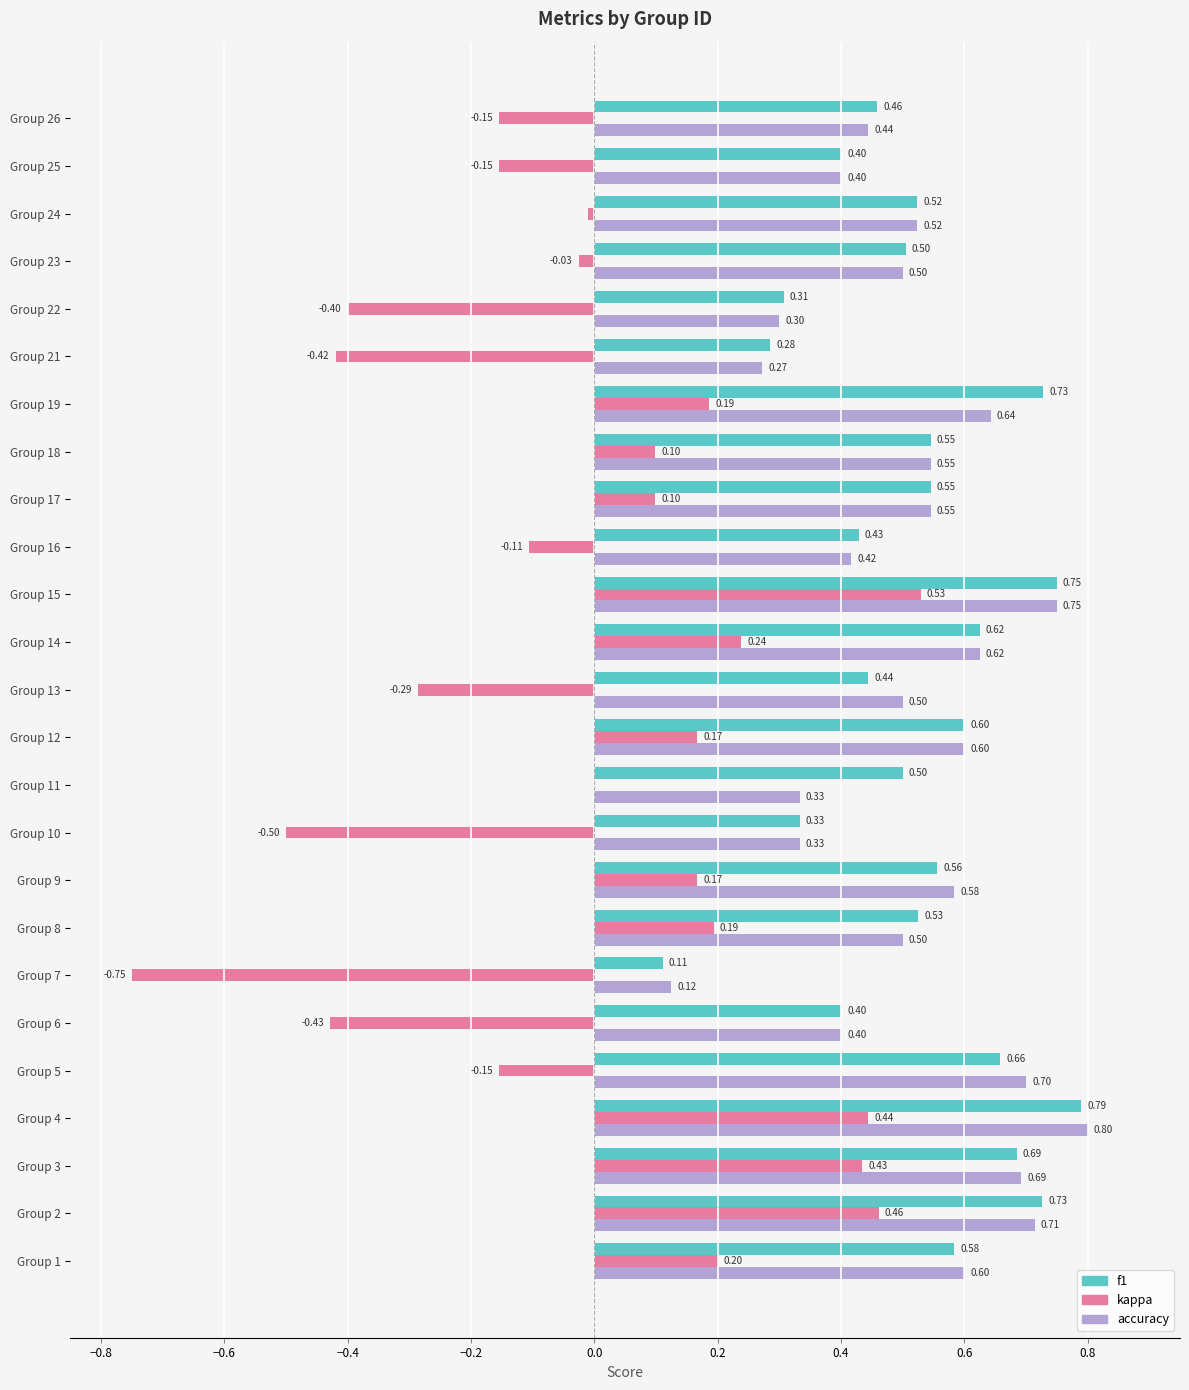

What is the sum of the accuracy values at Group 2 and Group 10?

1.0